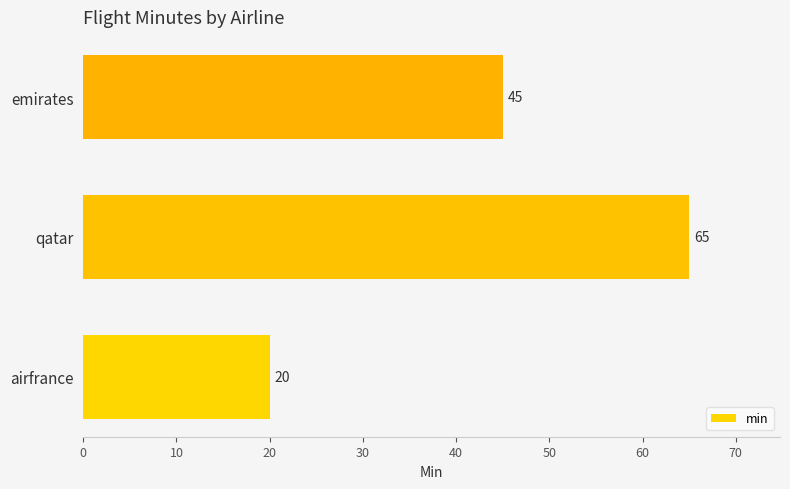

What is the change in value from airfrance to qatar?

+45